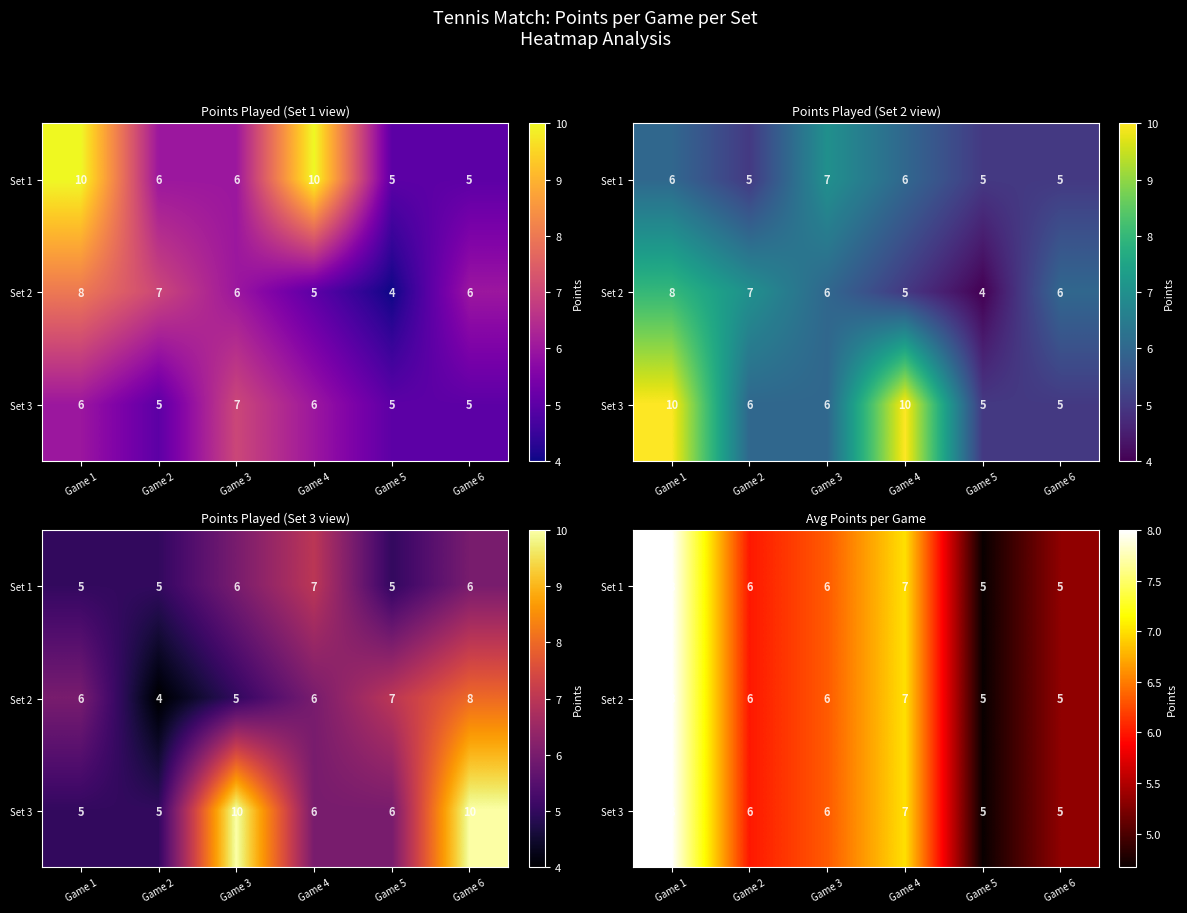

At which label does Set 2 first exceed 6?

Game 1